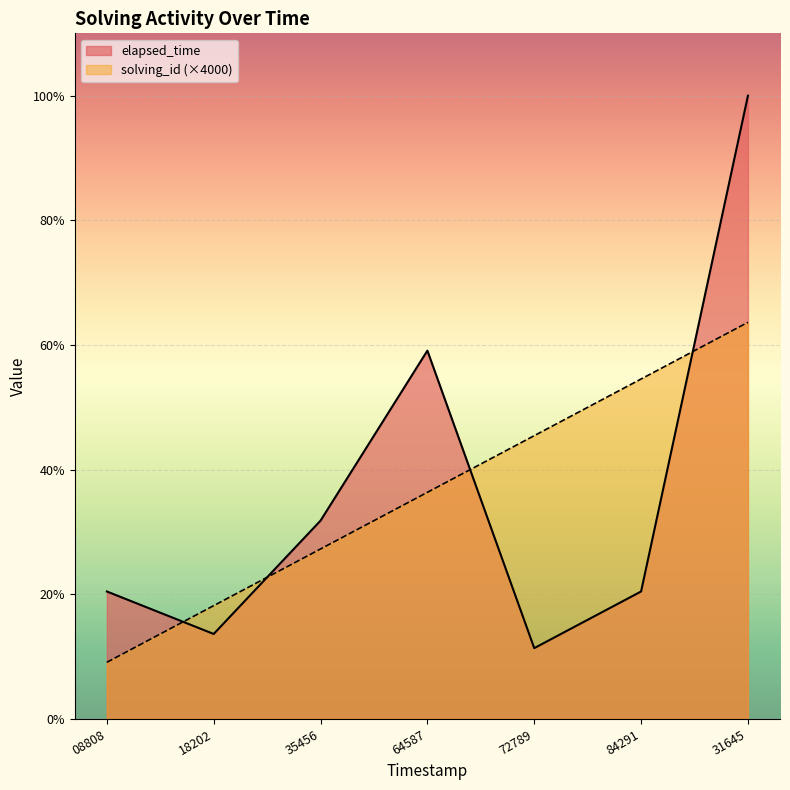

What are all the series names shown in the legend?

elapsed_time, solving_id (×4000)